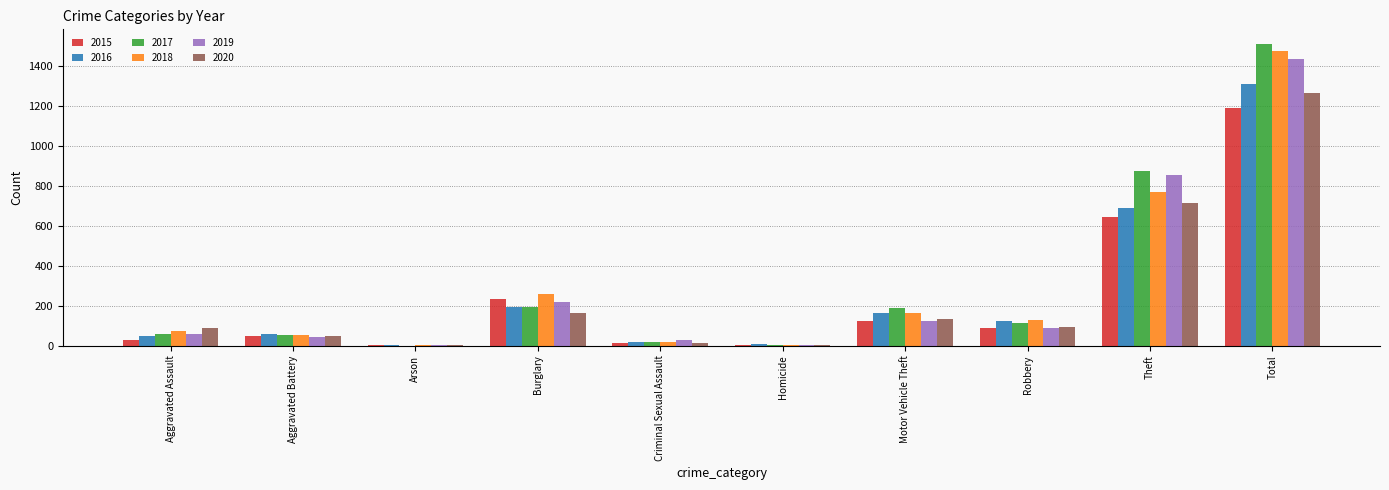

What is the maximum value shown in the chart?

1506